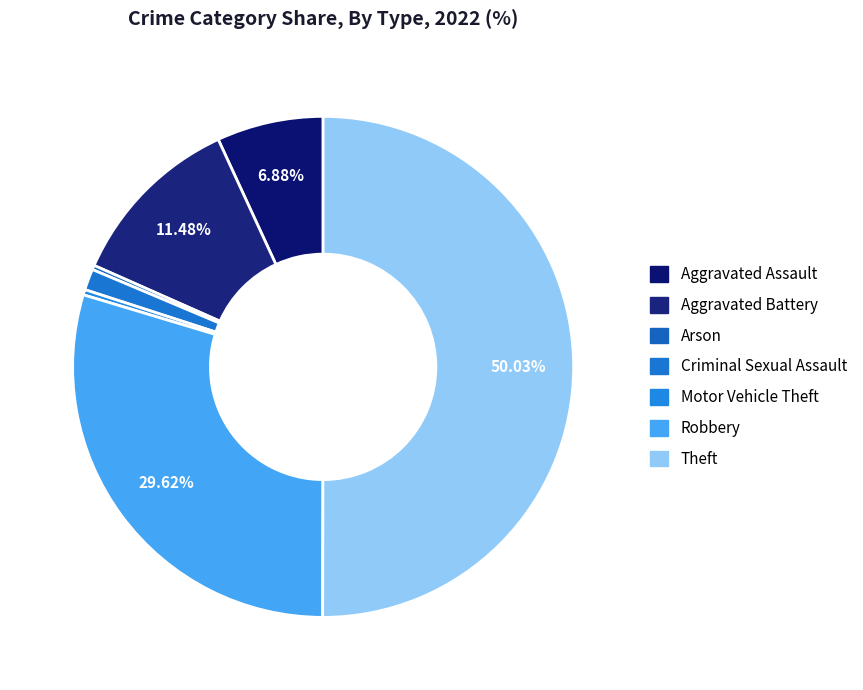

How many segments does this pie chart have?

7